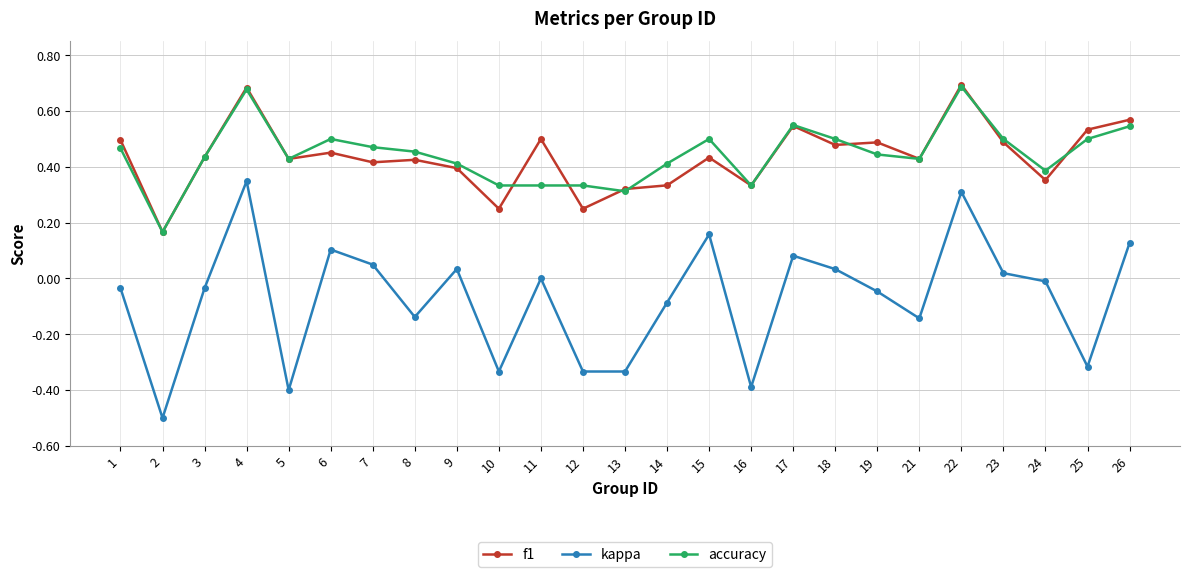

True or false: f1 has more than 0 interior local peaks.

True